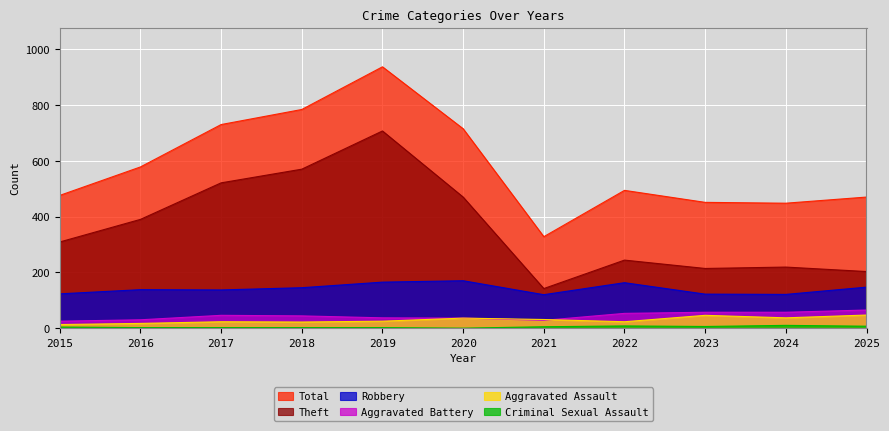

How many categories are shown in the chart?

11